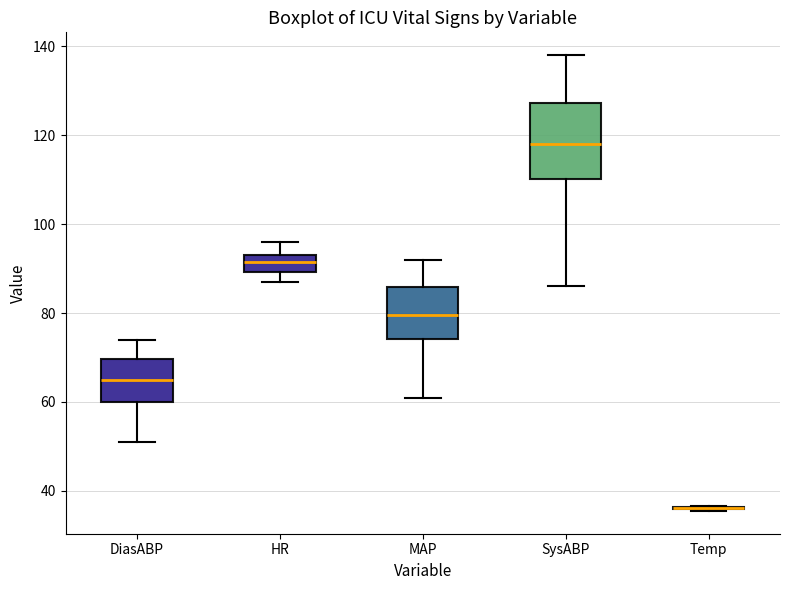

Reading left to right, transcribe this box plot: for each box, give where its median line is, the range the box spans, and where its two whiskers end, as read against the y-axis. The values are not printed on the chart, so give them approximately, as read against the axis.

DiasABP: median 66, box 60 to 70, whiskers 52 to 74
HR: median 92, box 90 to 94, whiskers 88 to 96
MAP: median 80, box 74 to 86, whiskers 62 to 92
SysABP: median 118, box 110 to 128, whiskers 86 to 138
Temp: box collapsed to a line at 36, whiskers 36 to 36